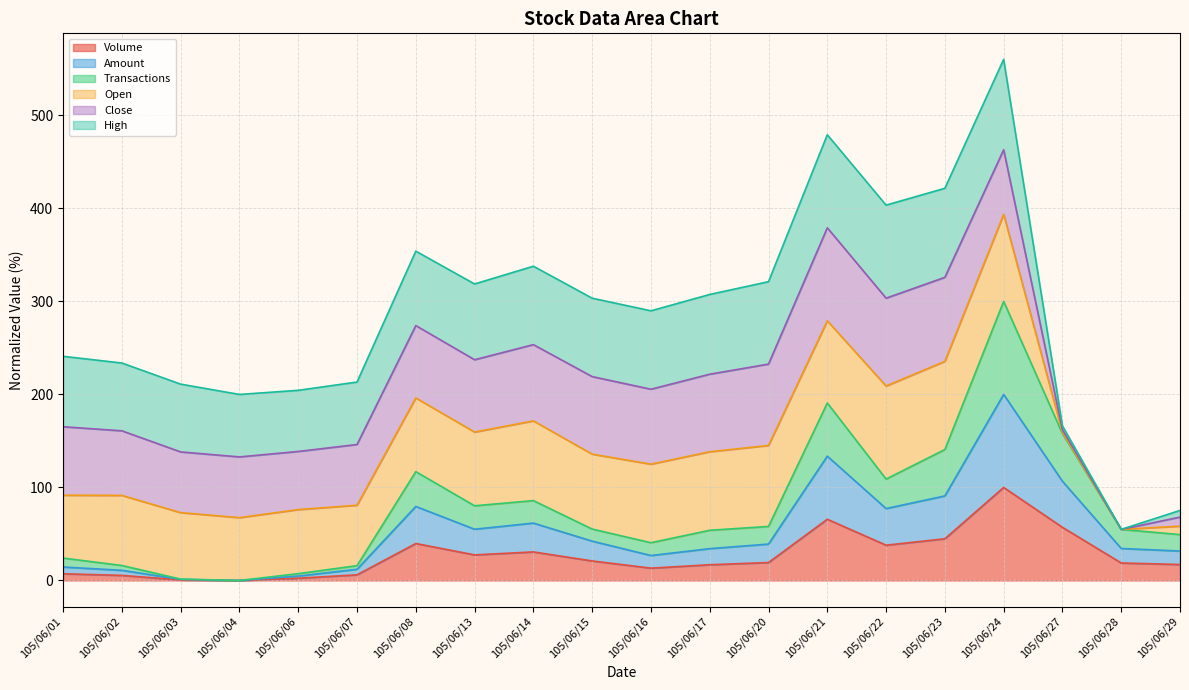

True or false: Amount and Volume cross at least once.

False